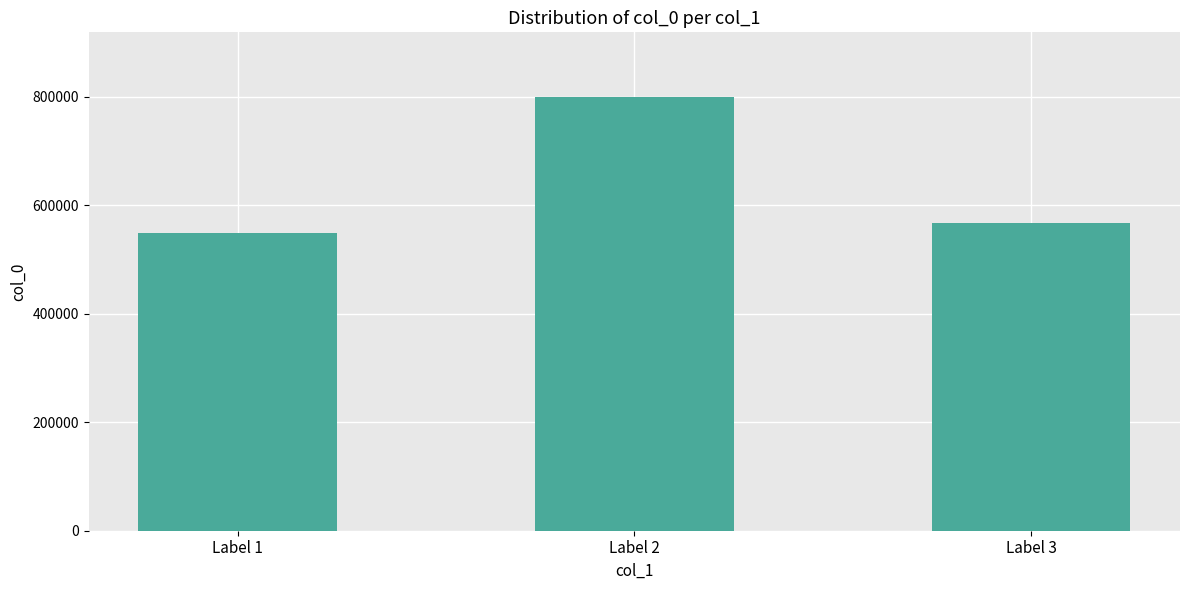

List the labels in order of value, smallest first.

Label 1, Label 3, Label 2